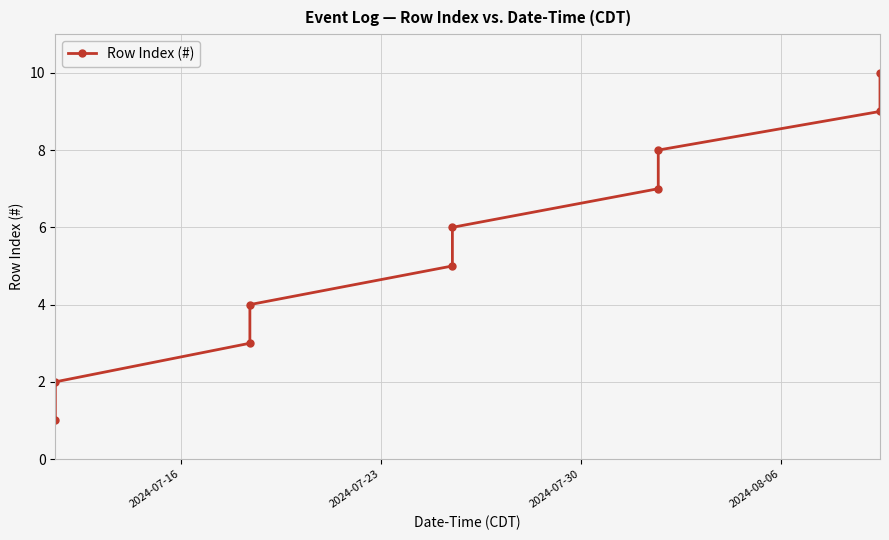

True or false: there are more than 1 points higher than both neighbors.

False